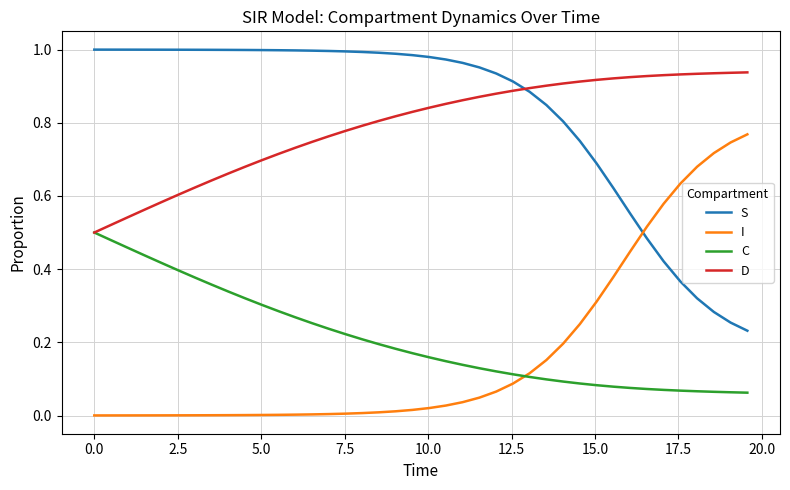

After their last crossing, which series has the higher values: S or I?

I